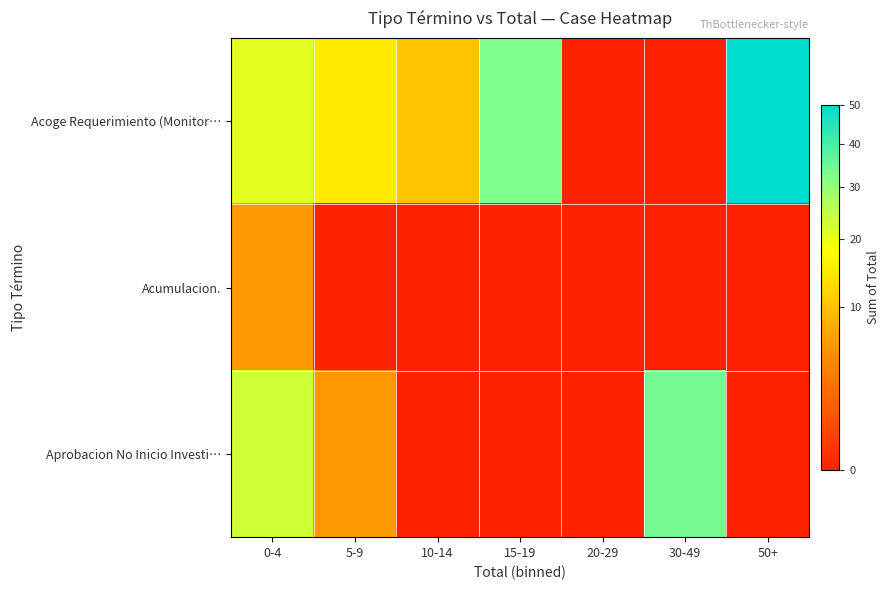

Which label corresponds to the smallest value in the chart?

20-29